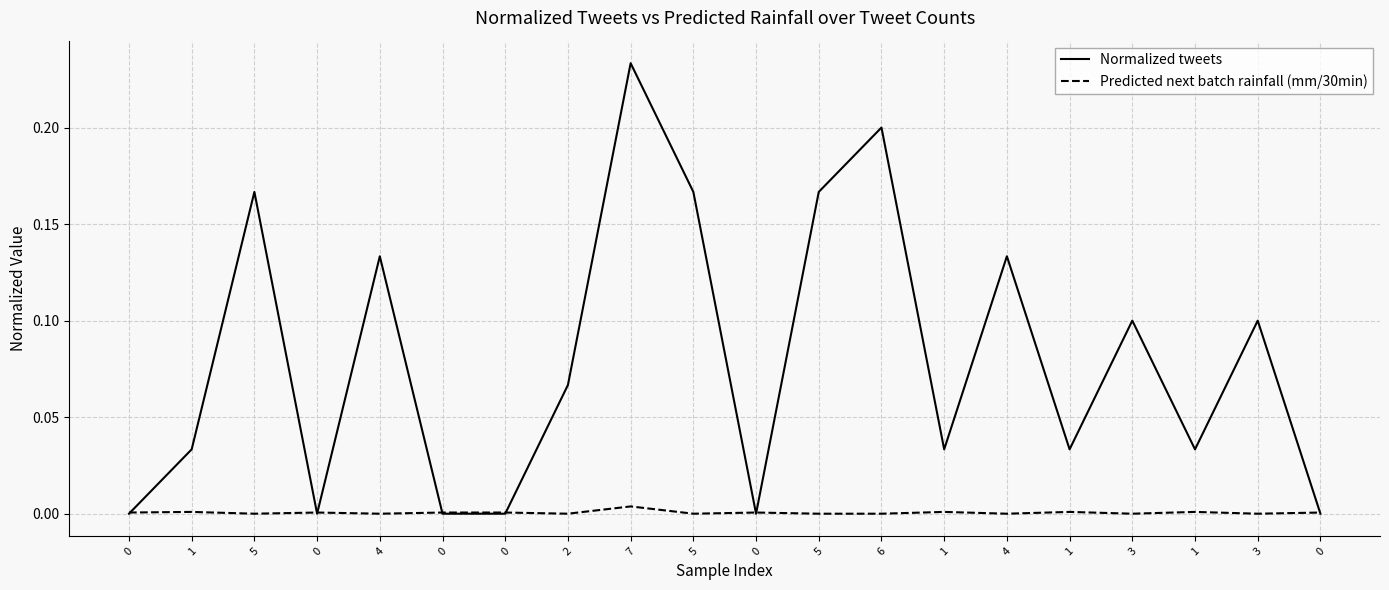

Reading right to left, list all the values displayed in this chart.

Normalized tweets: 0=0.0	3=0.1	1=0.0	3=0.1	1=0.0	4=0.1	1=0.0	6=0.2	5=0.2	0=0.0	5=0.2	7=0.2	2=0.1	0=0.0	0=0.0	4=0.1	0=0.0	5=0.2	1=0.0	0=0.0
Predicted next batch rainfall (mm/30min): 0=0.0	3=0.0	1=0.0	3=0.0	1=0.0	4=0.0	1=0.0	6=0.0	5=0.0	0=0.0	5=0.0	7=0.0	2=0.0	0=0.0	0=0.0	4=0.0	0=0.0	5=0.0	1=0.0	0=0.0